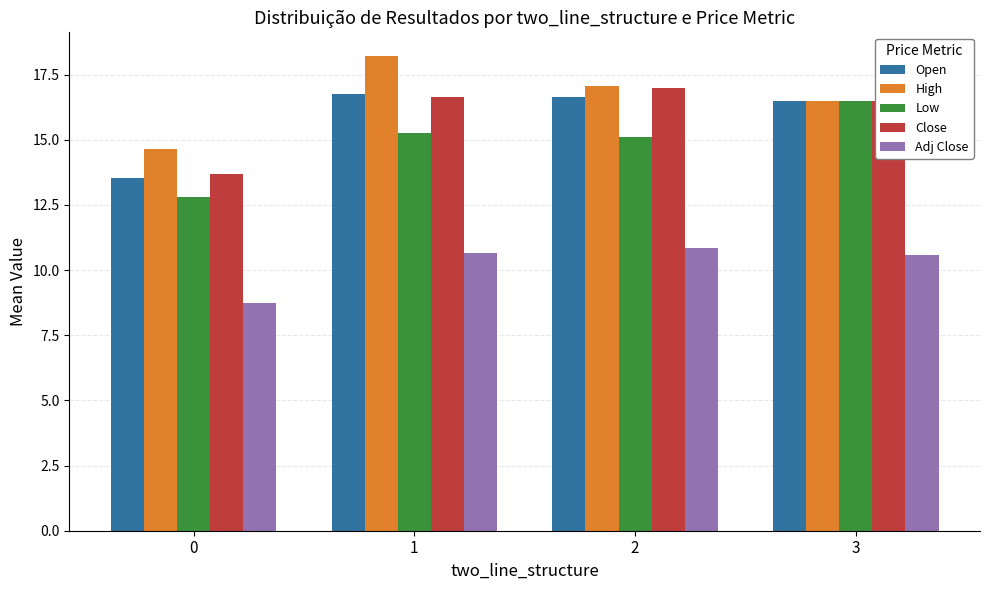

True or false: Low has a value of 15.1 at 2.

True